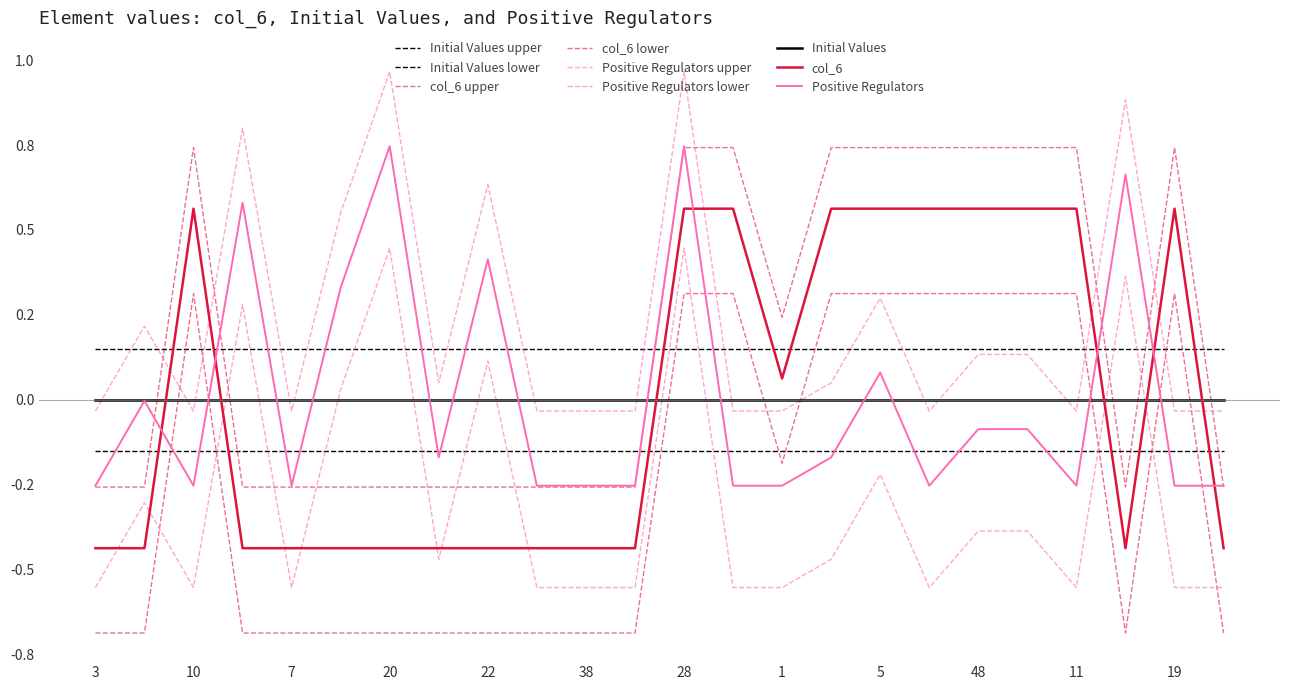

True or false: col_6 and Positive Regulators cross at least once.

True